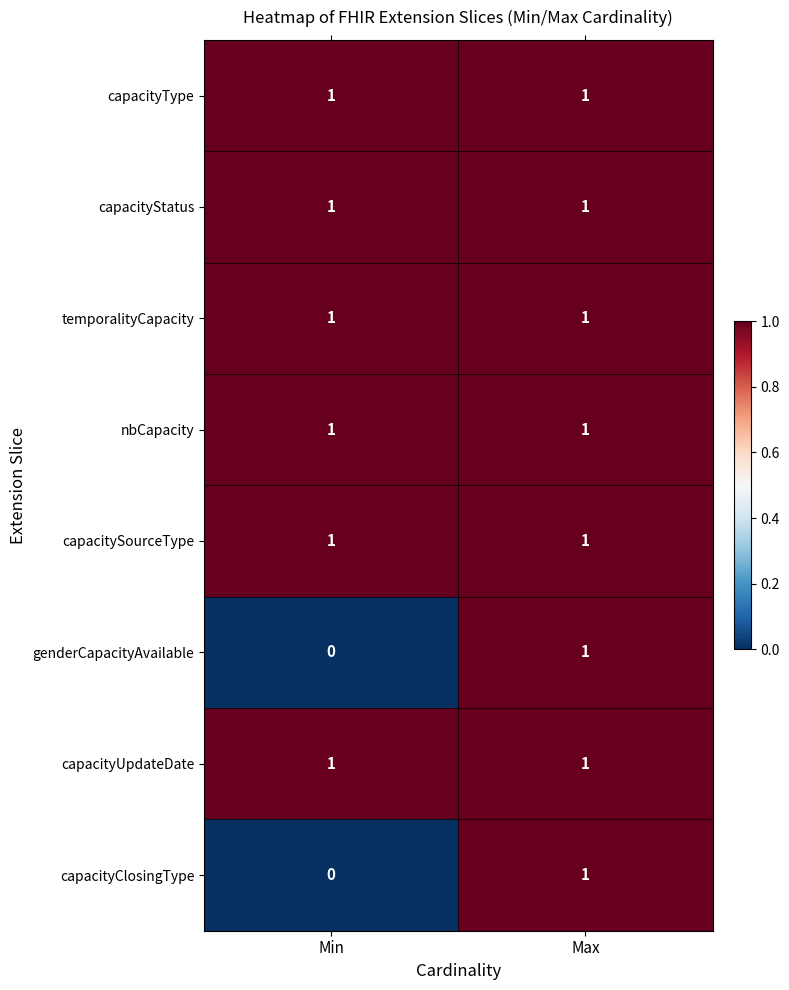

Reading right to left, transcribe all the data shown in this chart.

capacityType: Max=1	Min=1
capacityStatus: Max=1	Min=1
temporalityCapacity: Max=1	Min=1
nbCapacity: Max=1	Min=1
capacitySourceType: Max=1	Min=1
genderCapacityAvailable: Max=1	Min=0
capacityUpdateDate: Max=1	Min=1
capacityClosingType: Max=1	Min=0